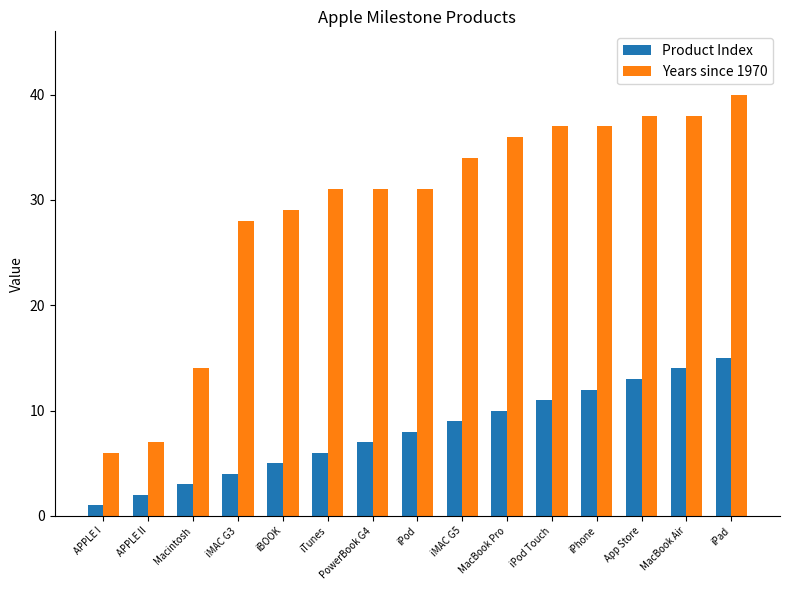

Is the value of Product Index at App Store greater than the value of Years since 1970 at PowerBook G4?

No